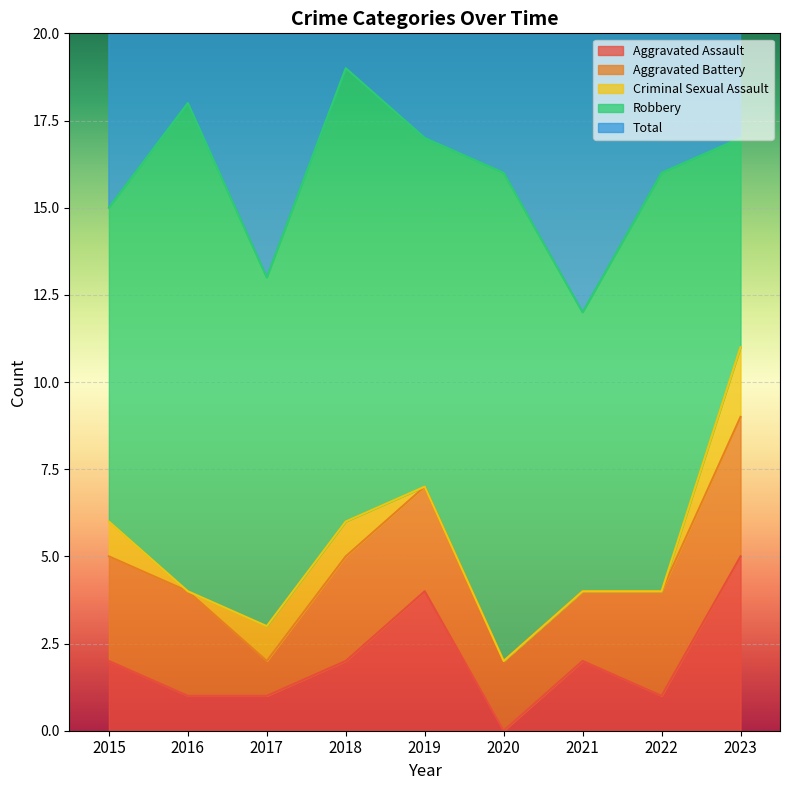

True or false: Aggravated Battery and Total cross at least once.

False